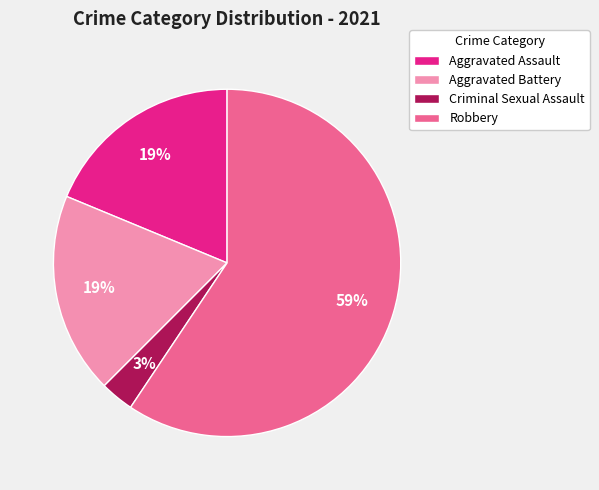

Which has a higher value, Criminal Sexual Assault or Robbery?

Robbery